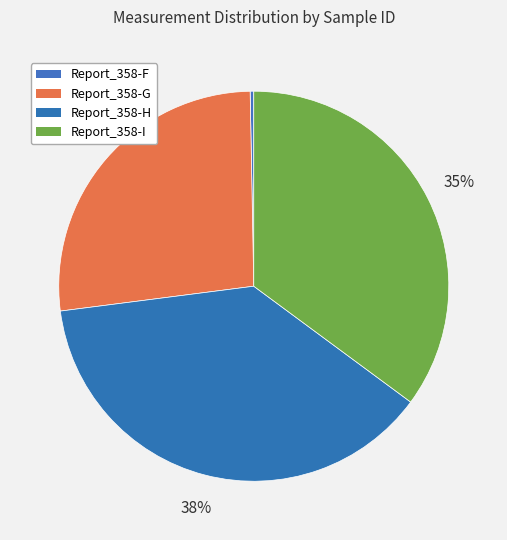

What percentage is NOT represented by Report_358-I?

64.9%